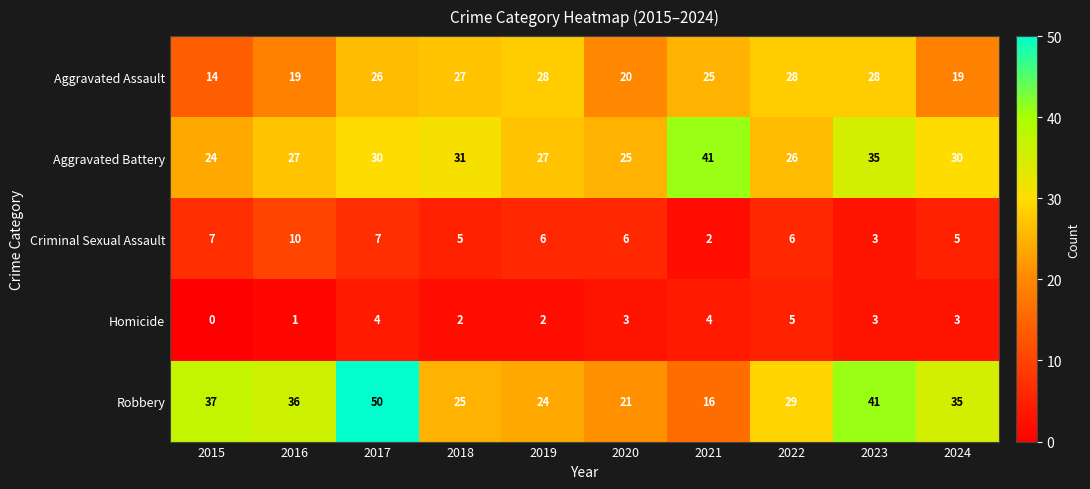

What is the spread (max minus min) of values at 2020?

22